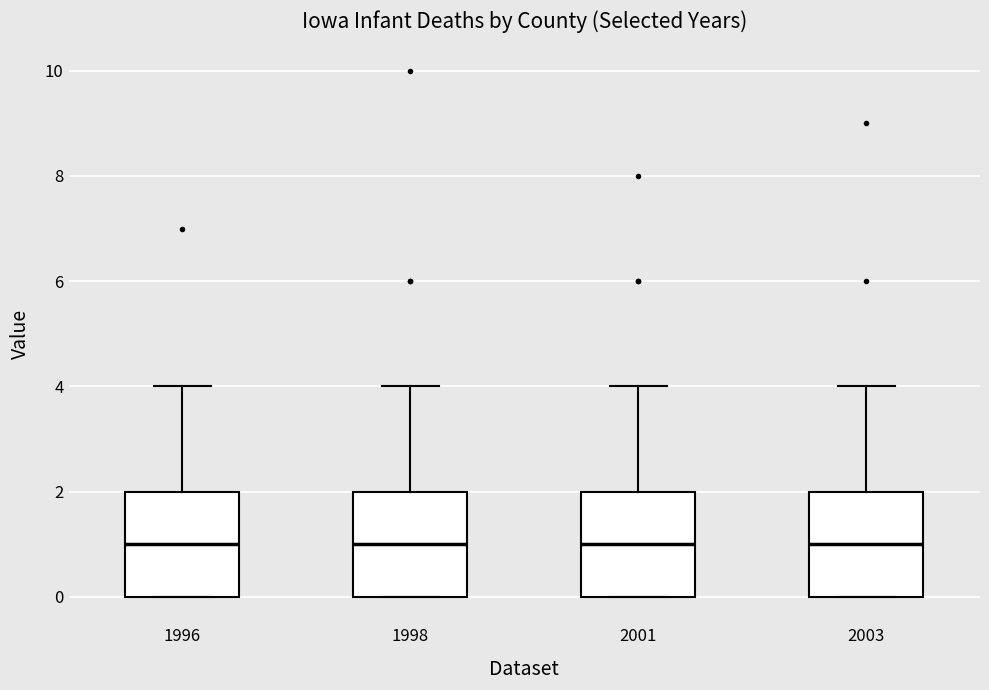

Where does the upper whisker of the box at x = 1996 end on the y-axis? The values are not printed on the chart, so give them approximately, as read against the axis.

4